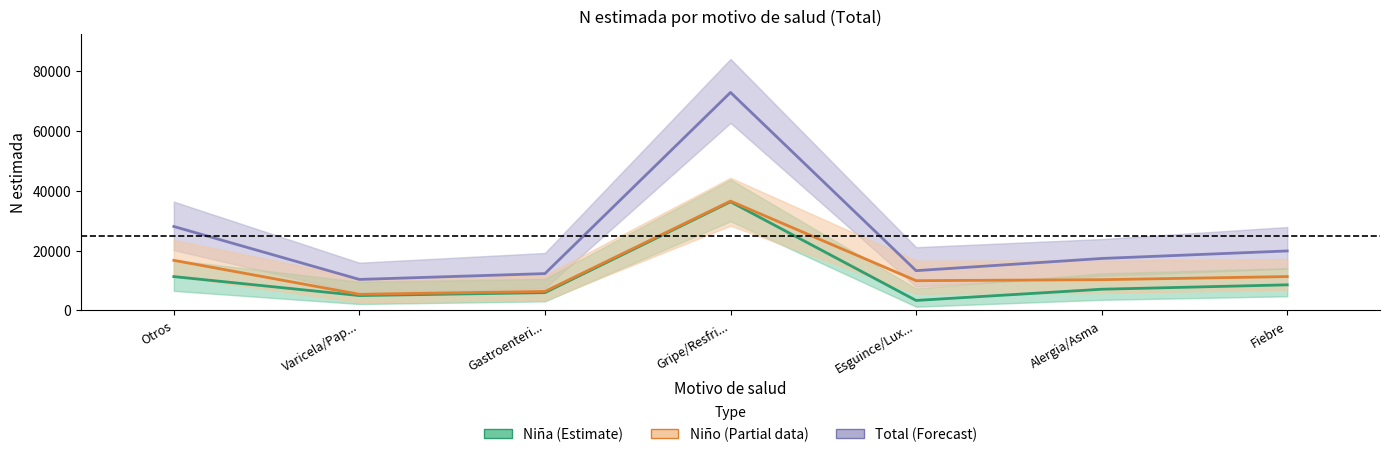

True or false: Total (N estimada) and Niña (N estimada) cross at least once.

False